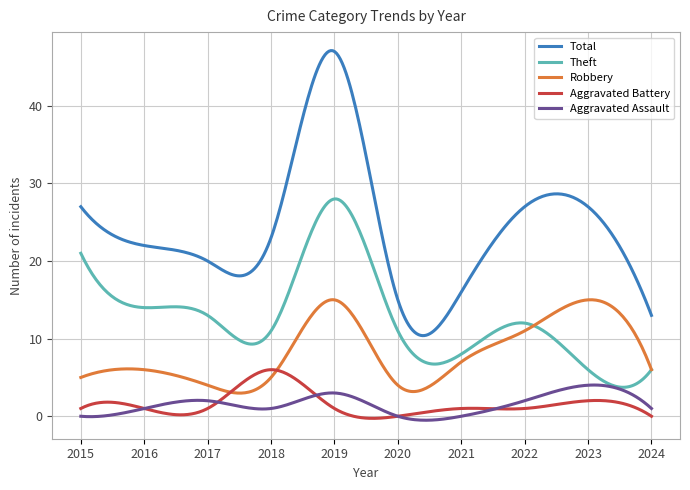

Which series has the largest range (max minus min)?

Total